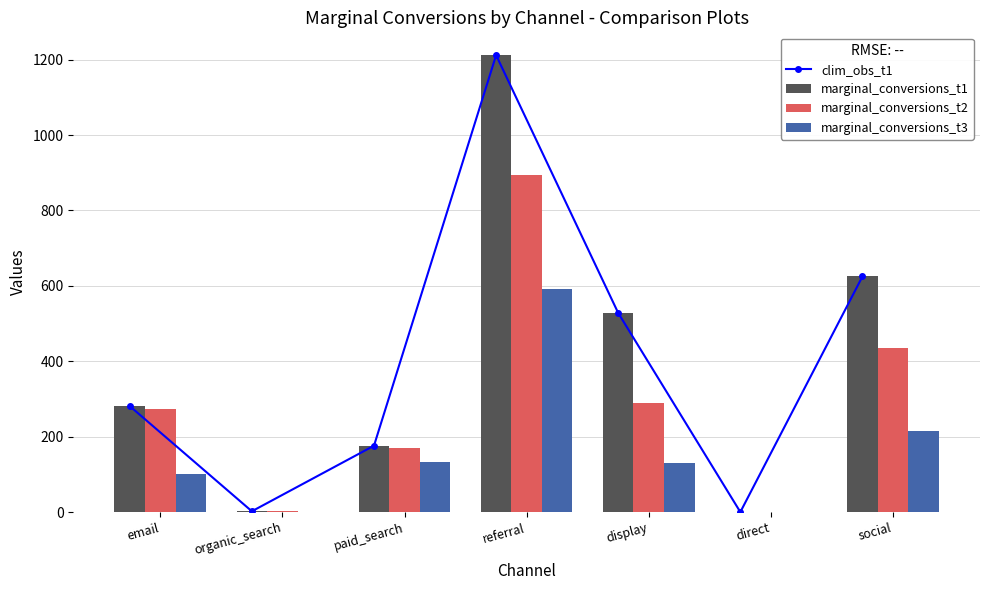

How many data points in marginal_conversions_t3 are above 129?

3